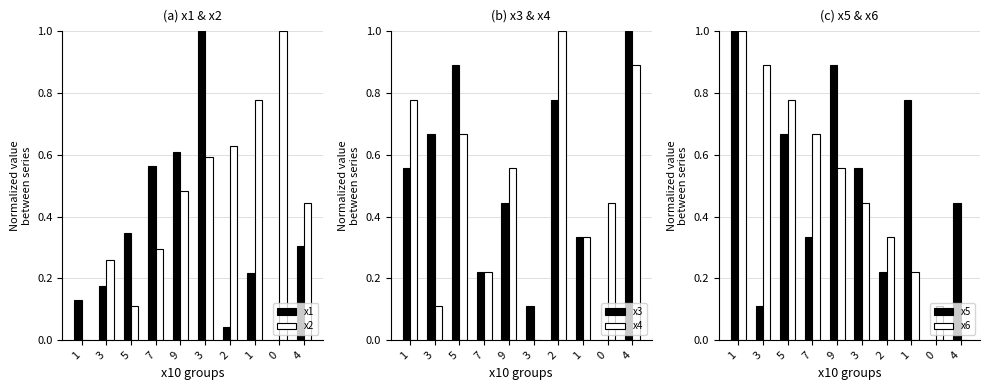

Where is x6 nearest to the value 0?

4